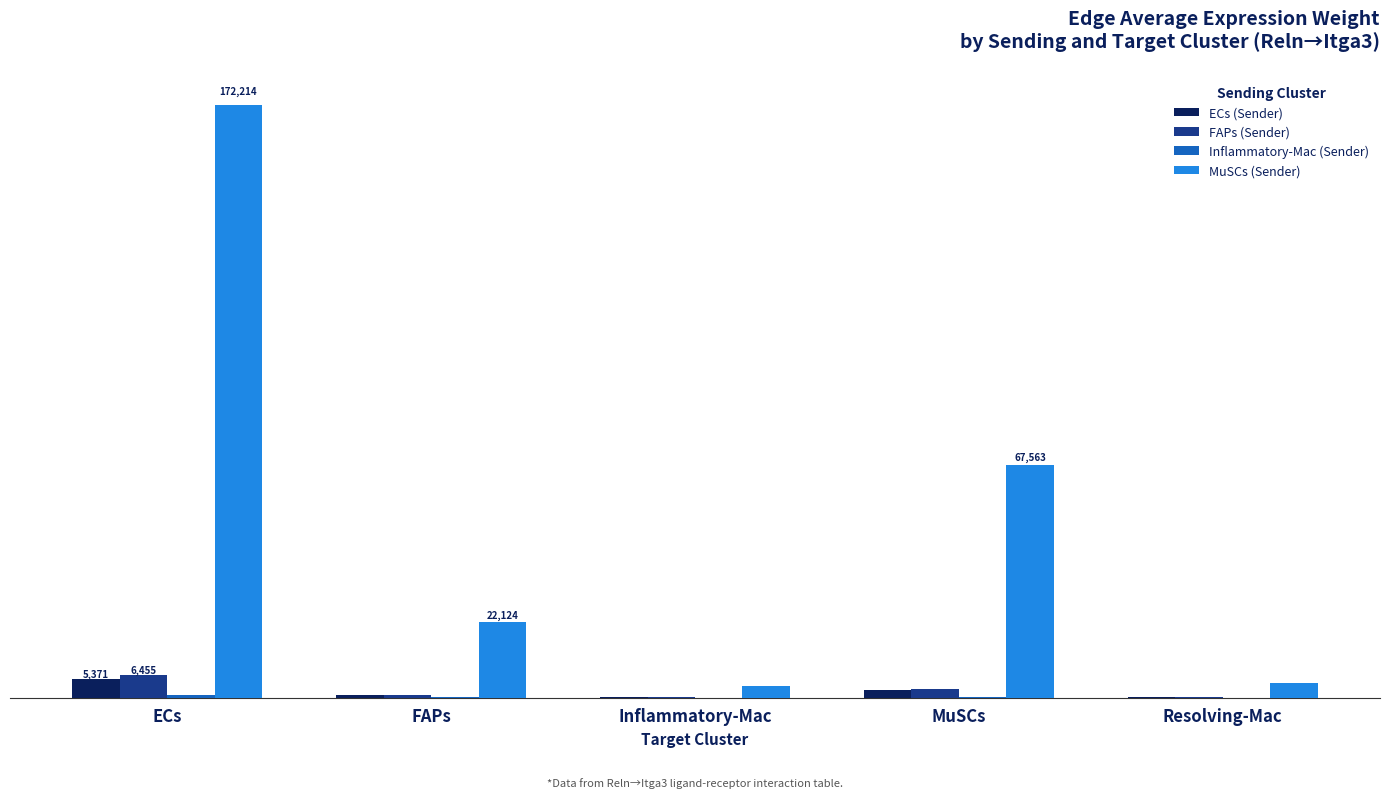

The Inflammatory-Mac (Sender) series shows 454.6 at MuSCs. True or false?

False